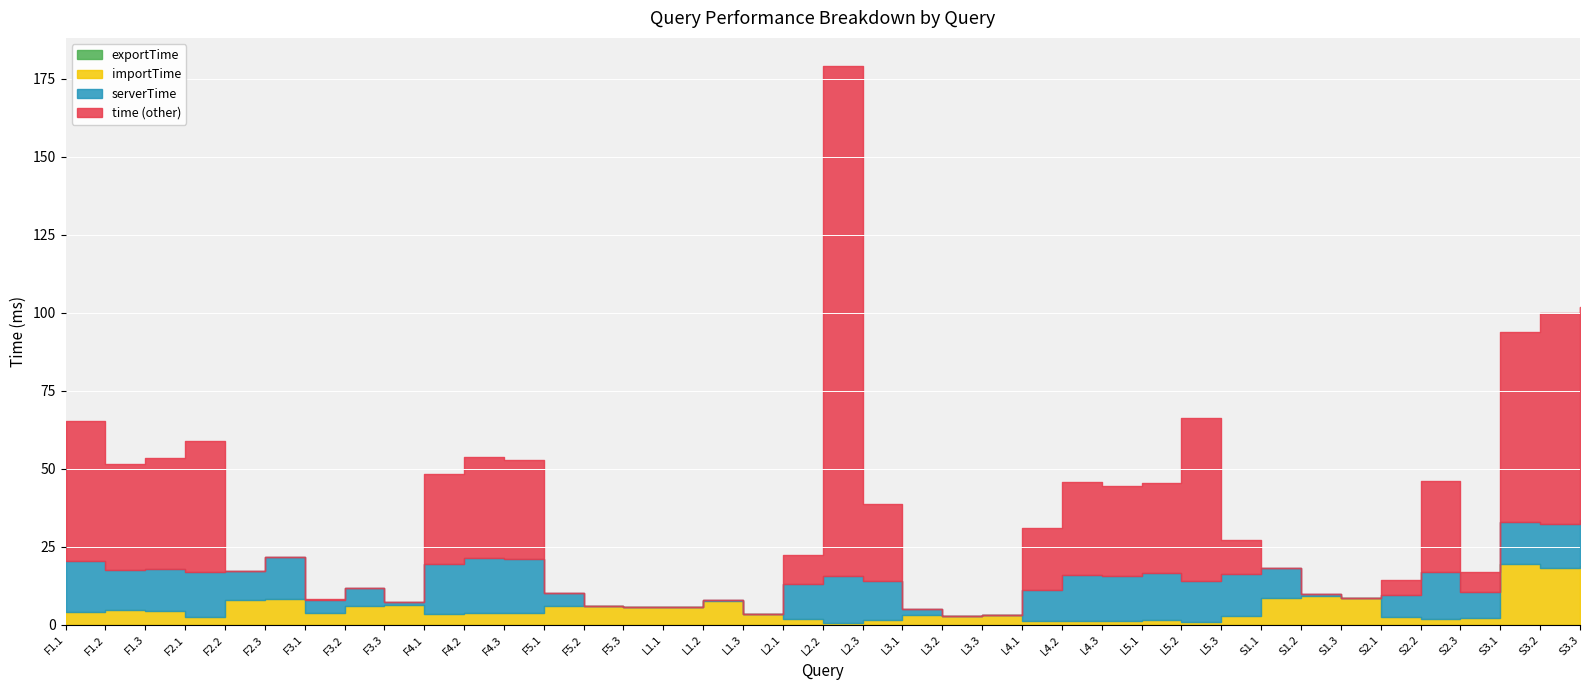

True or false: time and serverTime intersect in this chart.

False